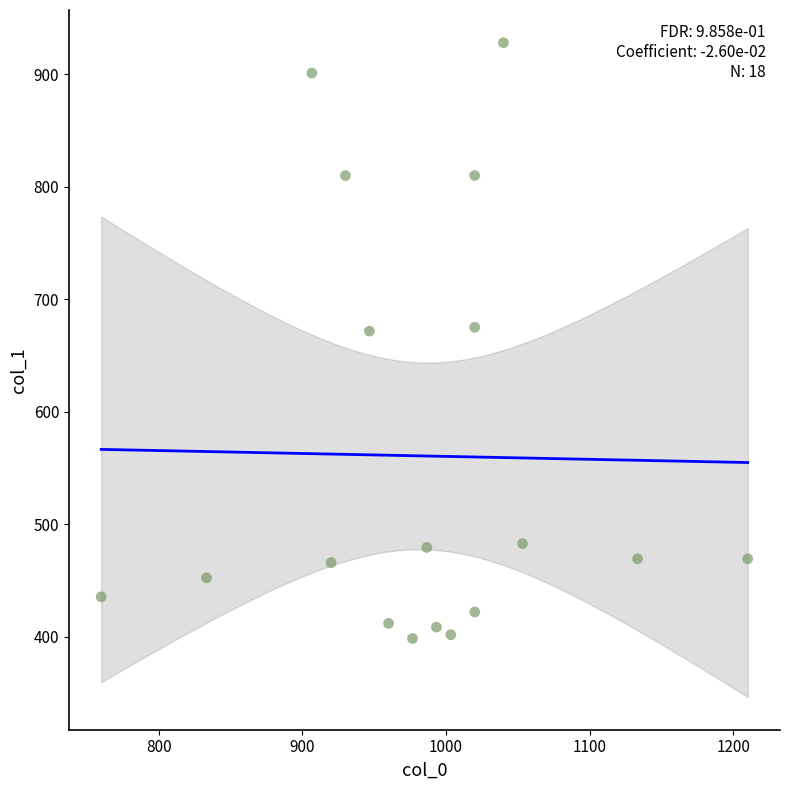

What is the range of Y values (max minus min)?

529.9